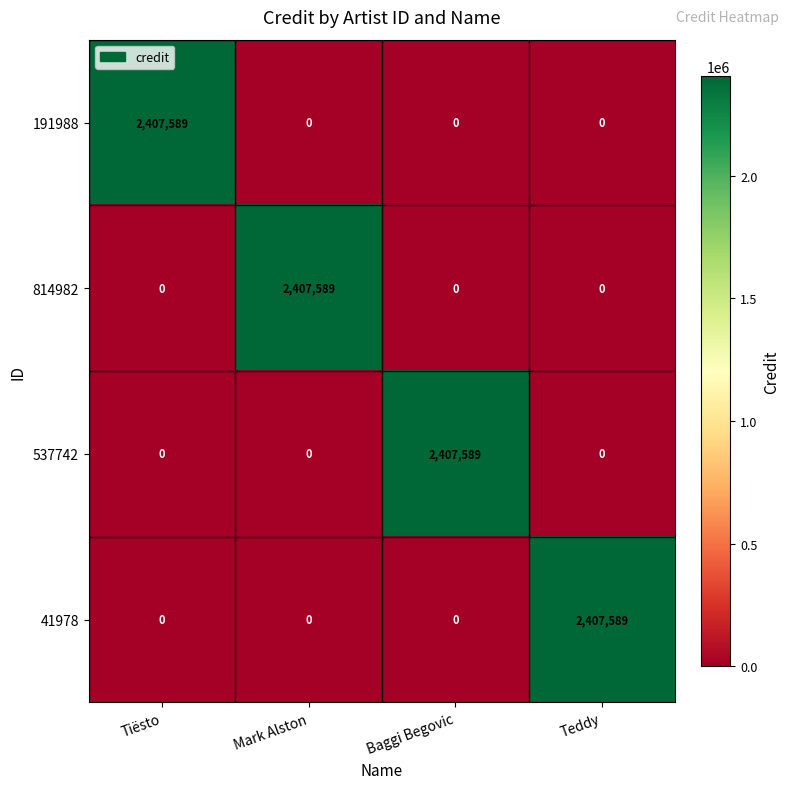

What is the difference between the highest and lowest values at Mark Alston?

2407589